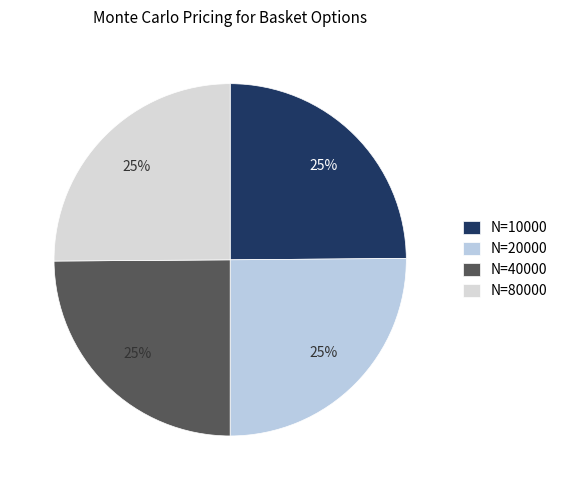

Which slice is the largest?

20000